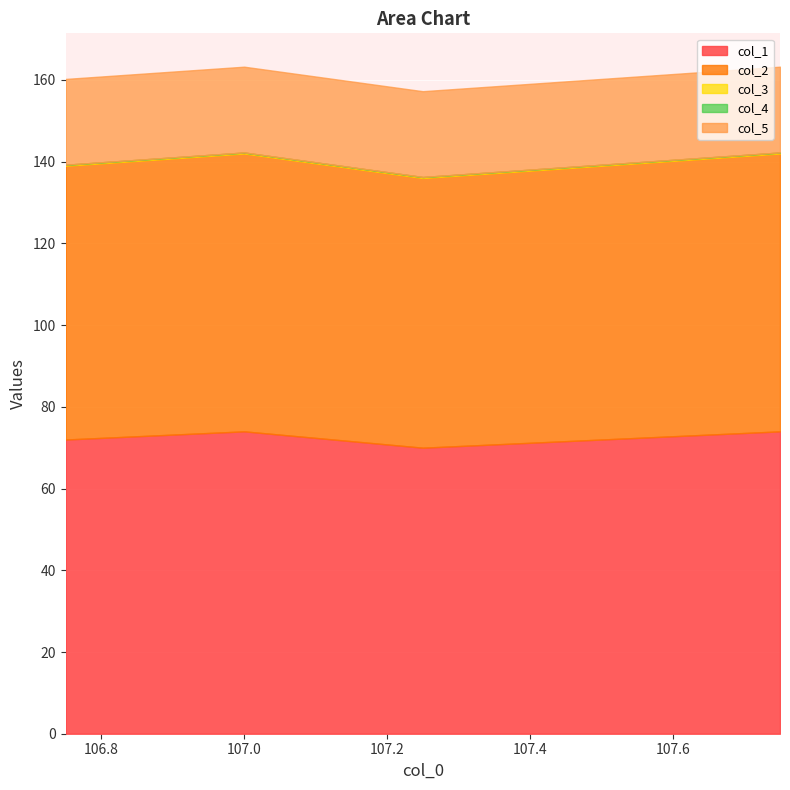

List the labels in order of col_2 value, smallest first.

107.25, 106.75, 107.5, 107.0, 107.75